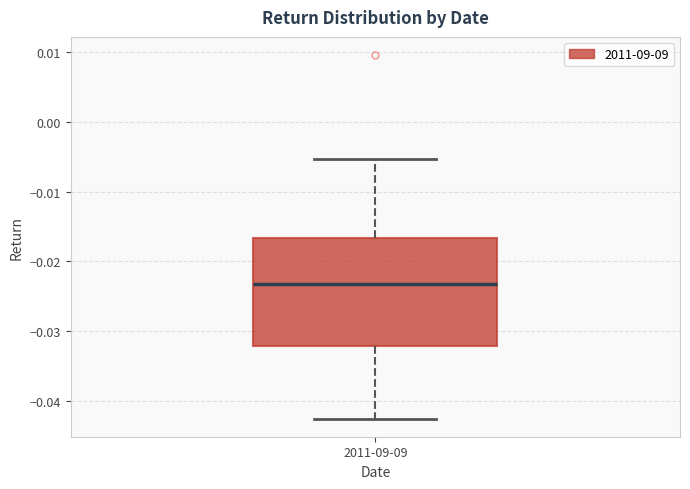

Where is the upper edge of the box for 2011-09-09 on the y-axis? The values are not printed on the chart, so give them approximately, as read against the axis.

-0.017